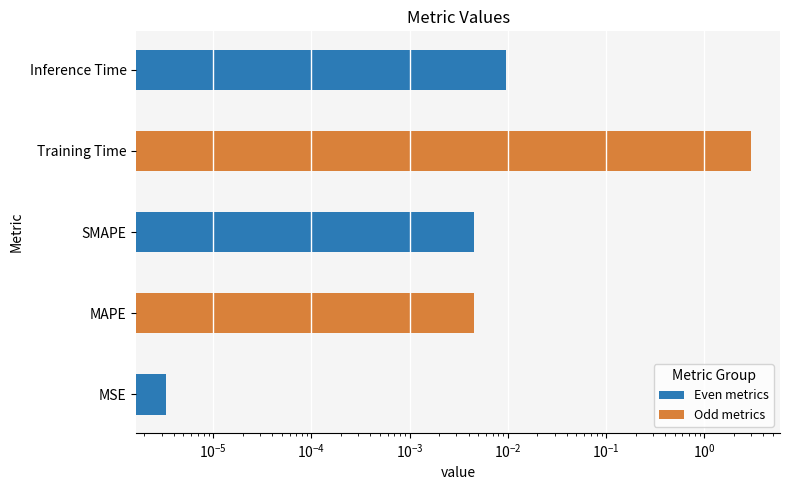

True or false: the data shows 4.7 at Training Time.

False